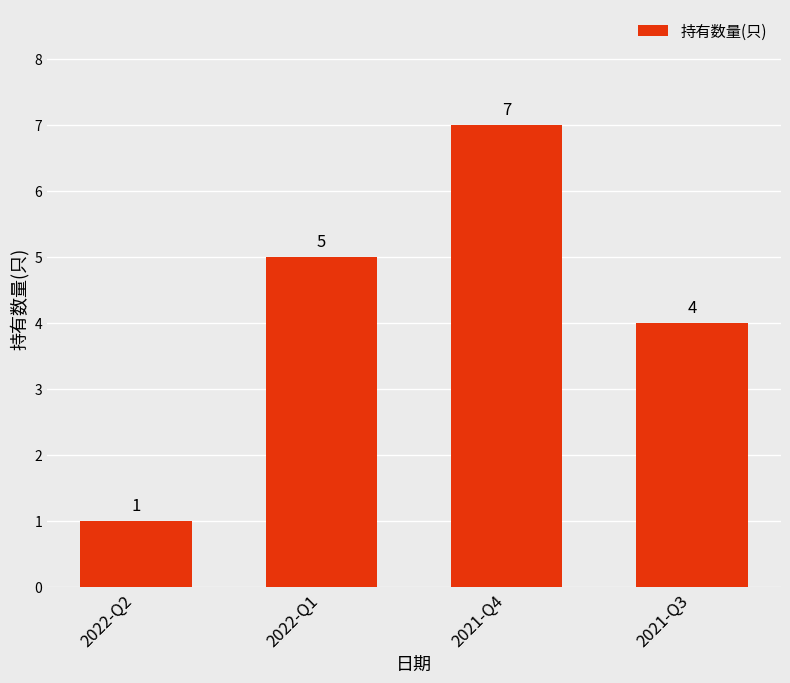

What is the difference between the values at 2021-Q3 and 2022-Q1?

1